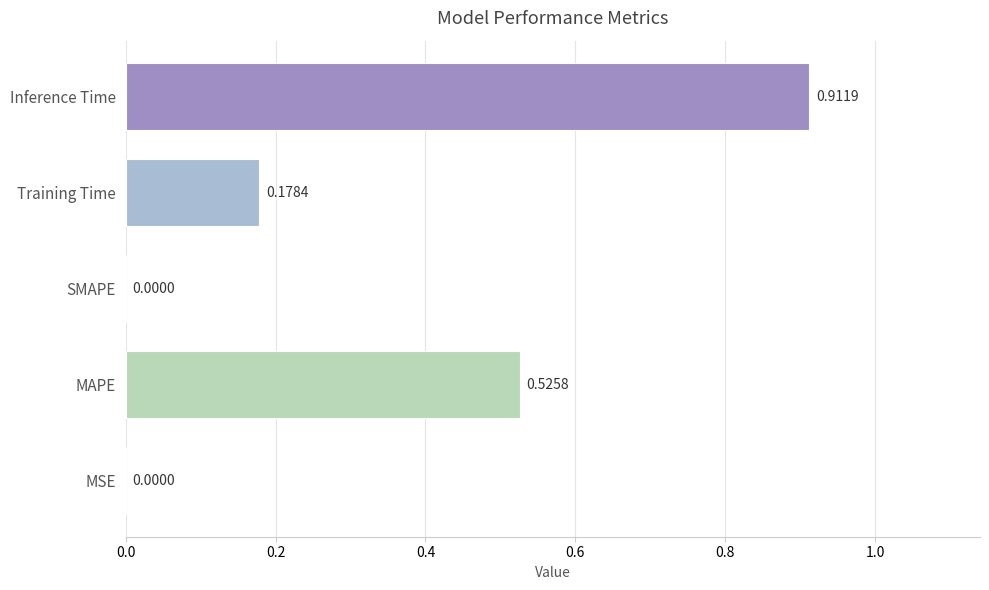

What is the sum of the values at Inference Time and MAPE?

1.4